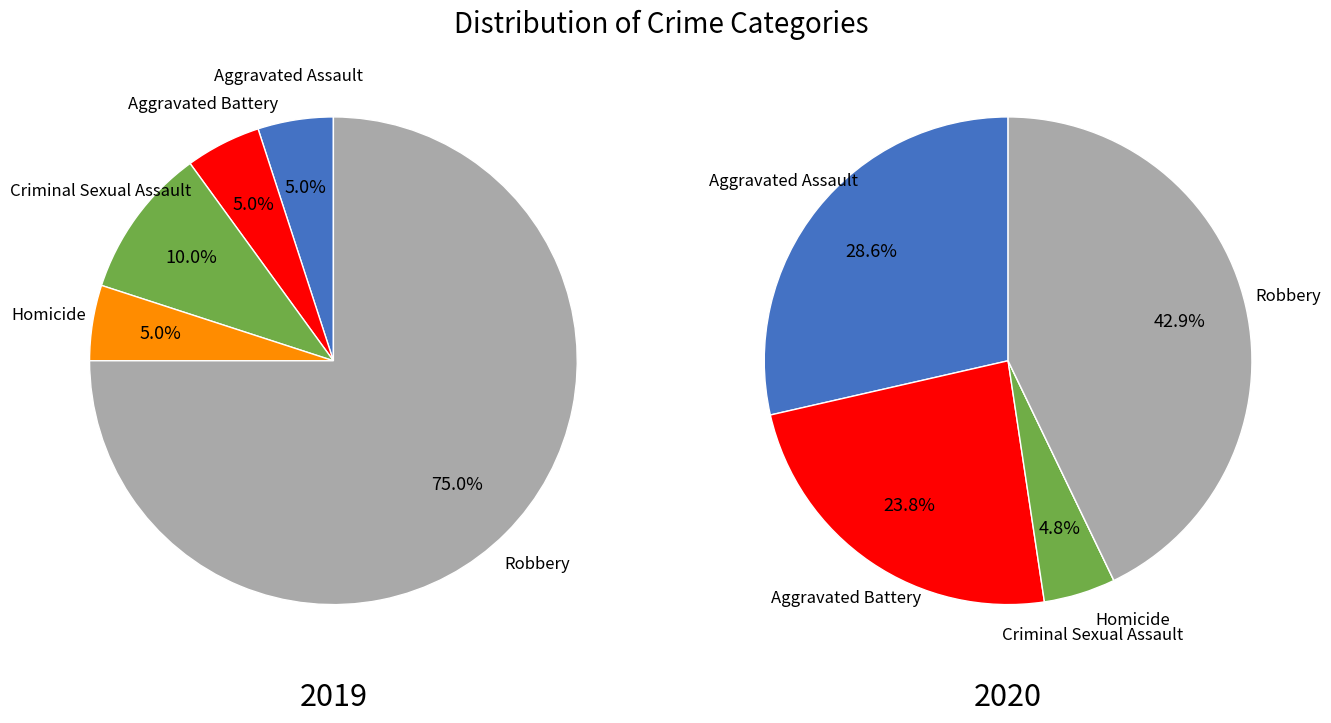

Is there any slice that represents more than half of the pie?

Yes